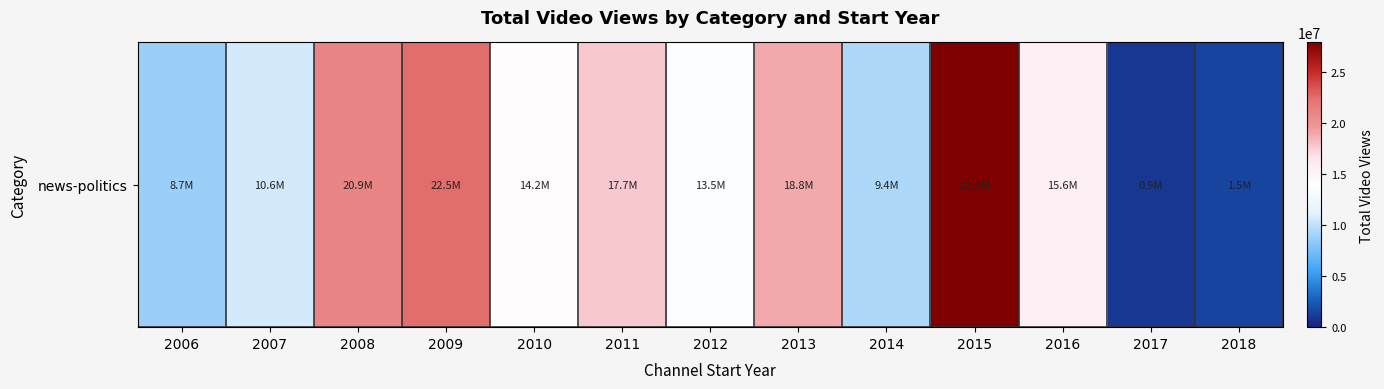

At which category does the chart reach its peak across all series?

2015